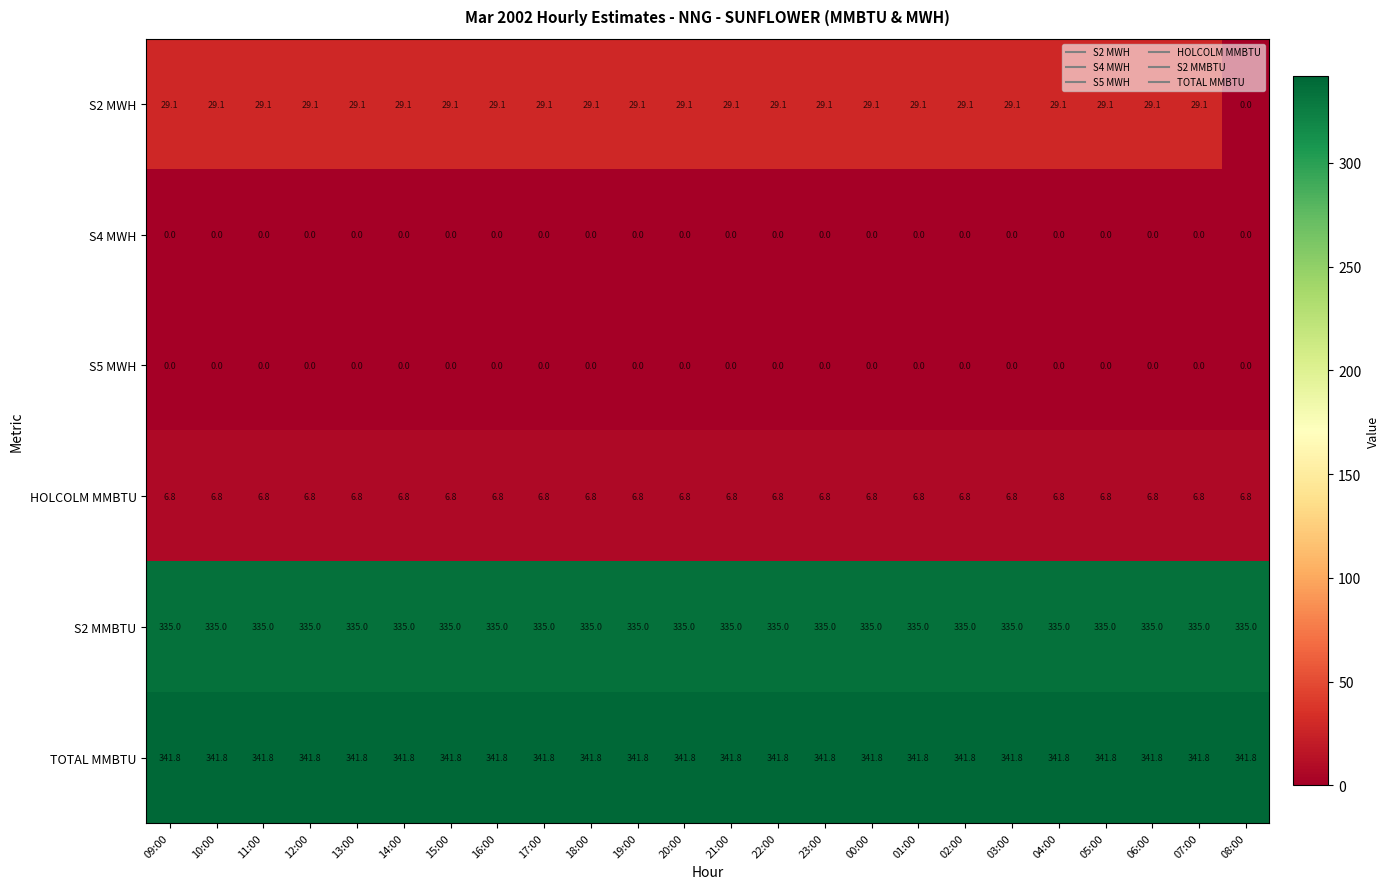

Is the value of S4 MWH at 01:00 greater than the value of HOLCOLM MMBTU at 09:00?

No